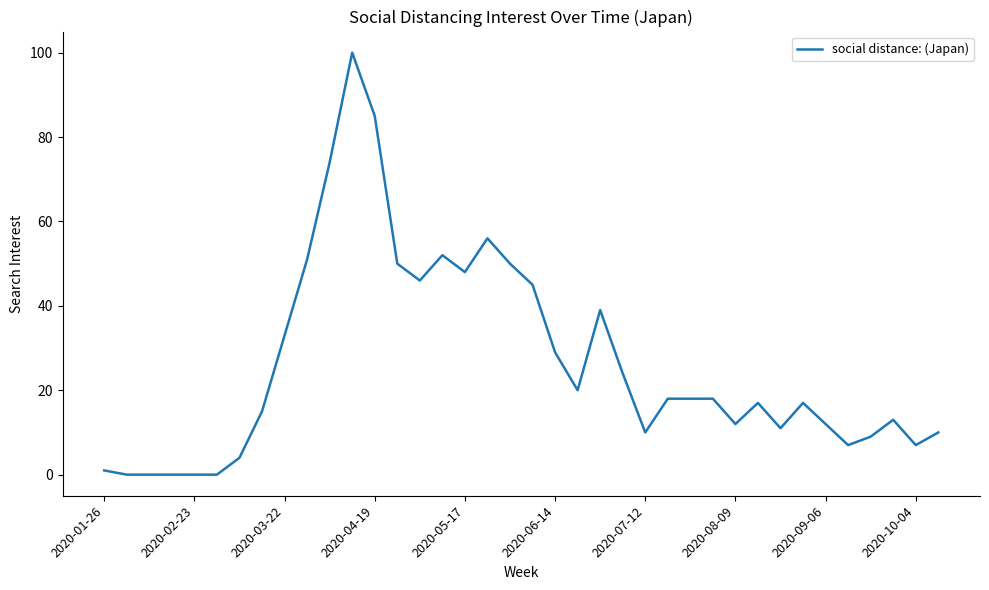

Reading left to right, list all the values displayed in this chart.

1	0	0	0	0	0	4	15	33	51	74	100	85	50	46	52	48	56	50	45	29	20	39	24	10	18	18	18	12	17	11	17	12	7	9	13	7	10